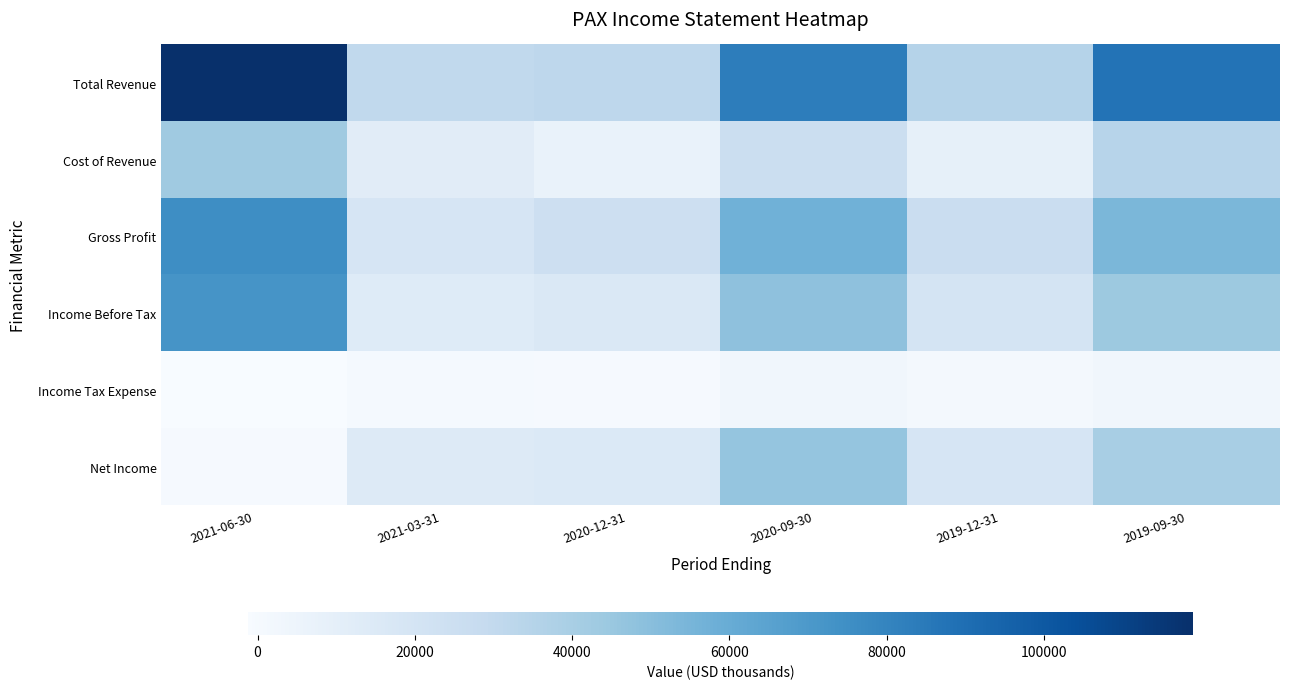

Between 2021-06-30 and 2020-12-31, which series saw the biggest shift?

Total Revenue